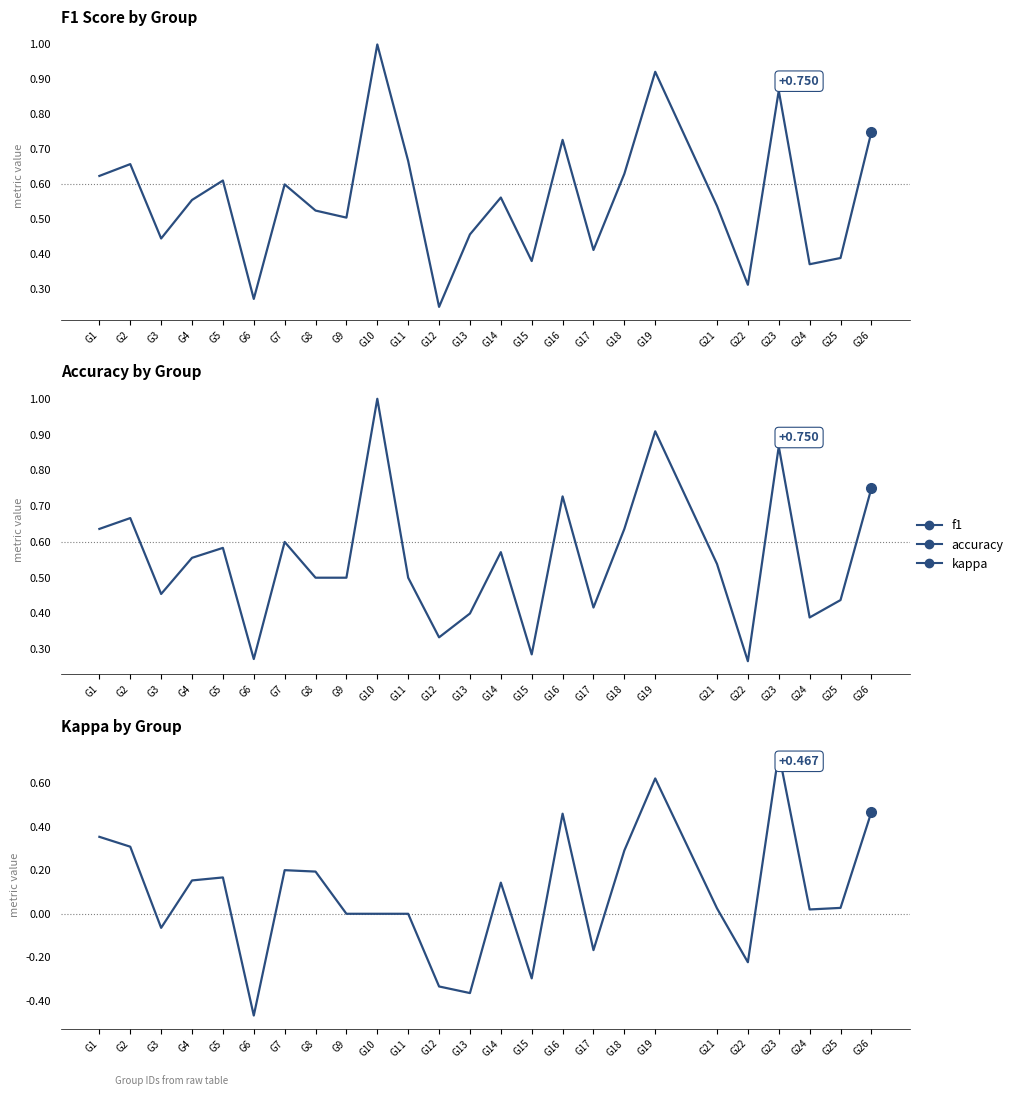

True or false: f1 has more than 0 interior local peaks.

True